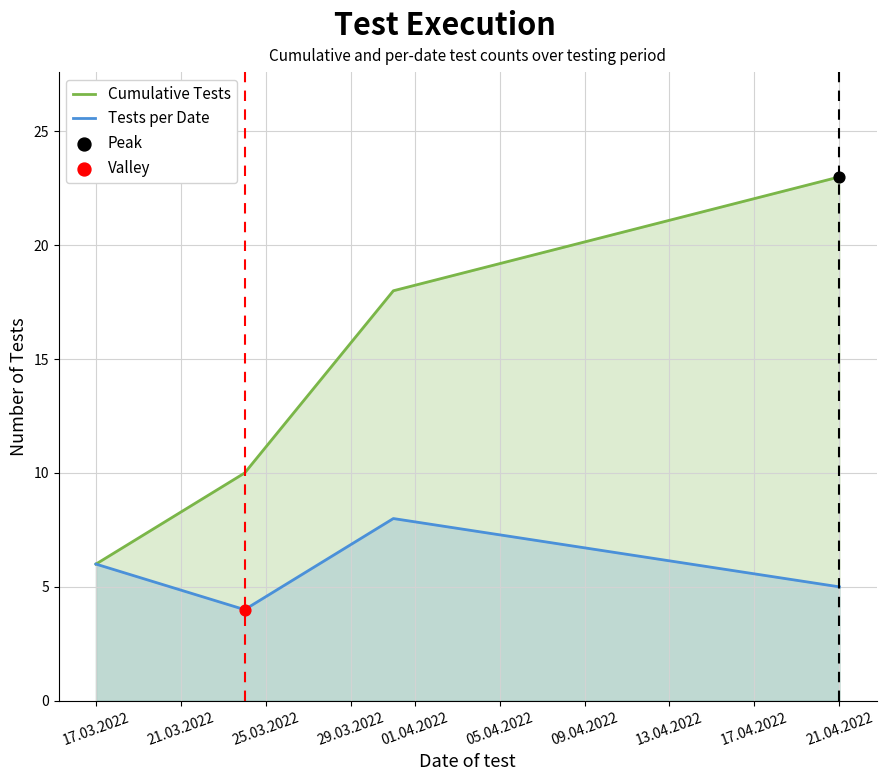

Is the value of Tests per Date at 21.04.2022 greater than the value of Cumulative Tests at 17.03.2022?

No